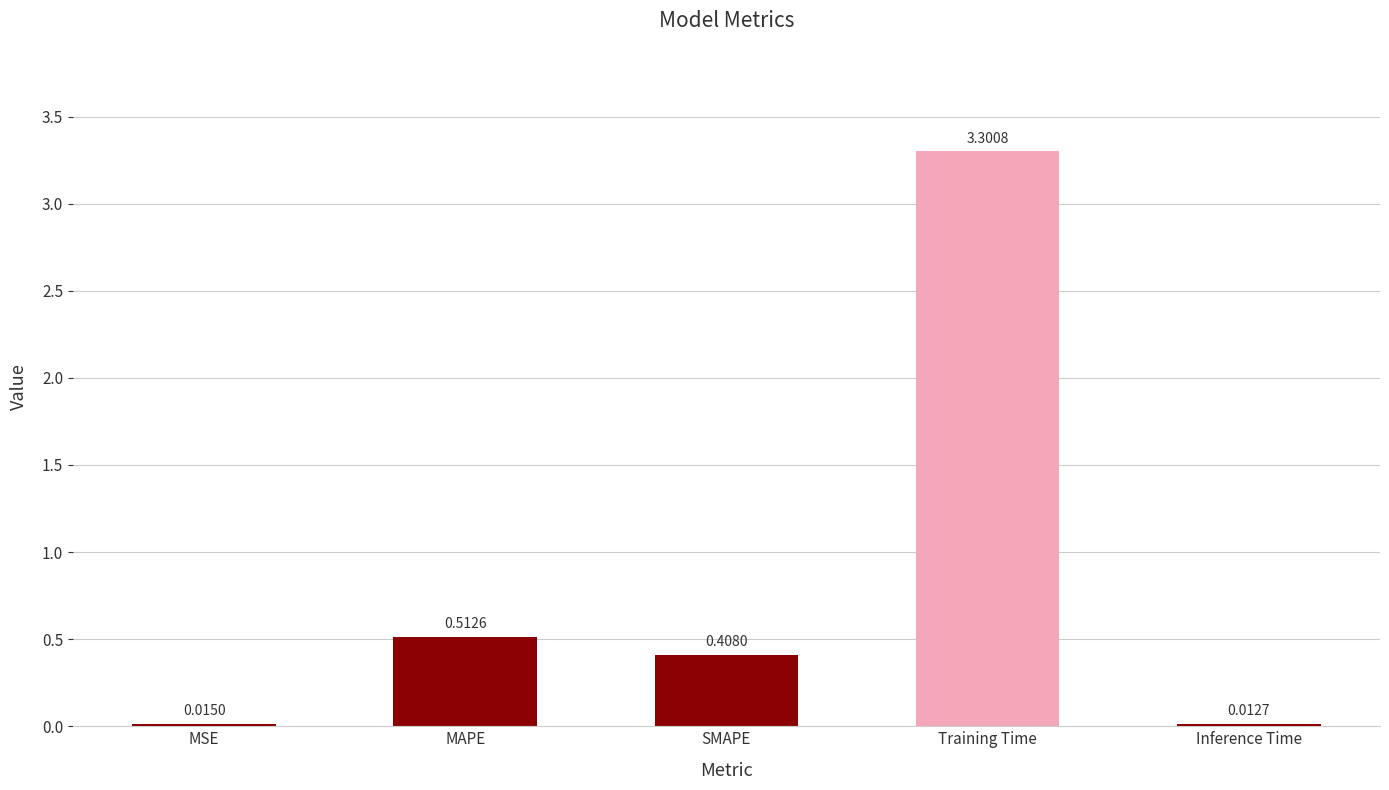

What is the change in value from MSE to MAPE?

+0.5